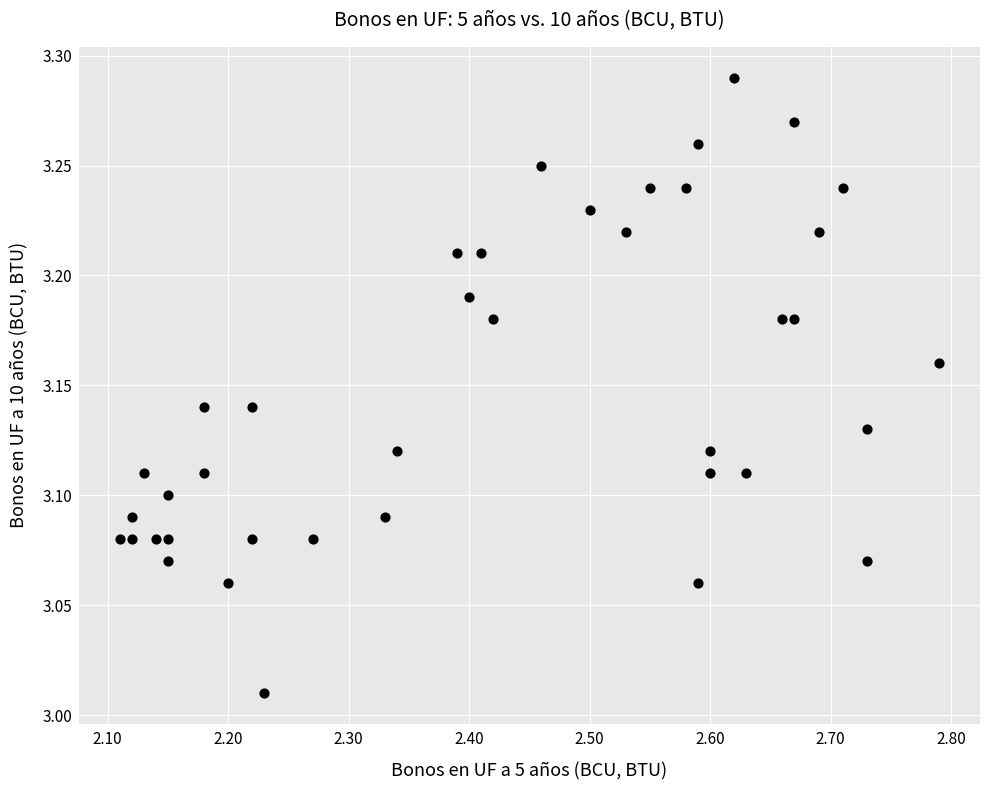

What is the range of X values (max minus min)?

0.7